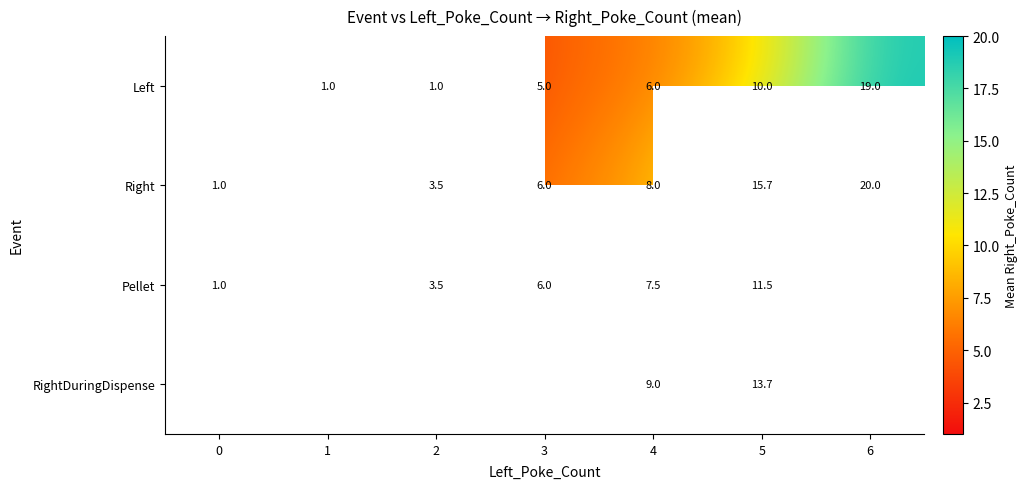

Rank the series at 4 from highest to lowest value.

RightDuringDispense, Right, Pellet, Left